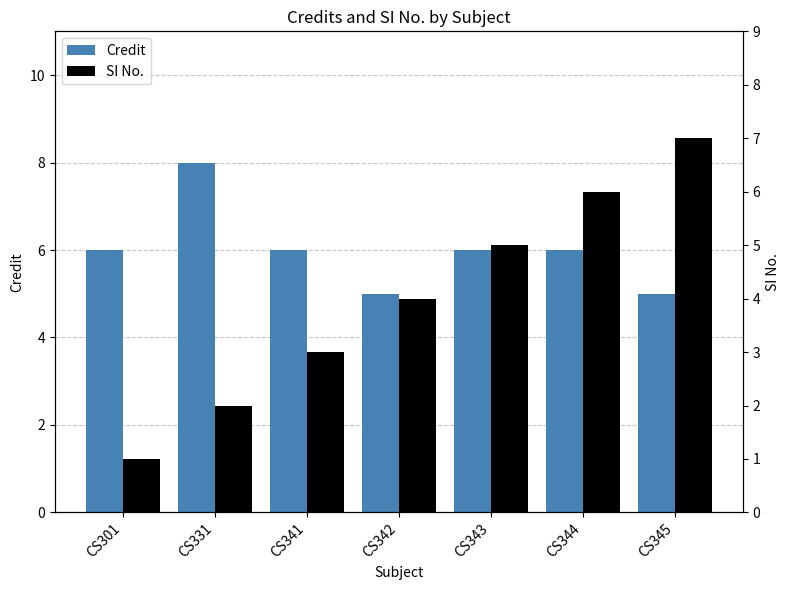

Reading left to right, what are all the values shown in this chart?

Credit: 6	8	6	5	6	6	5
SI No.: 1	2	3	4	5	6	7